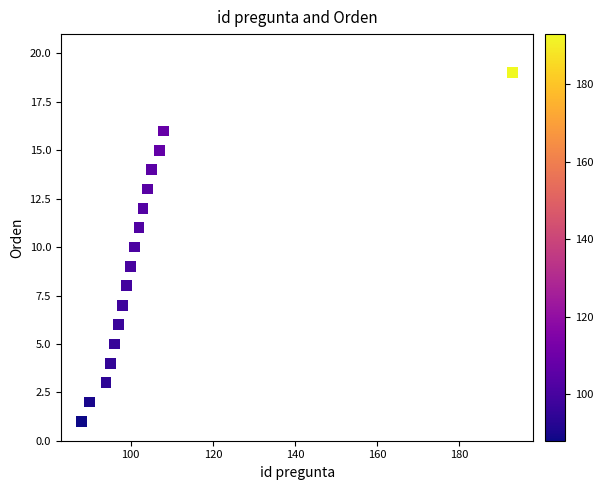

What is the range of Y values (max minus min)?

18